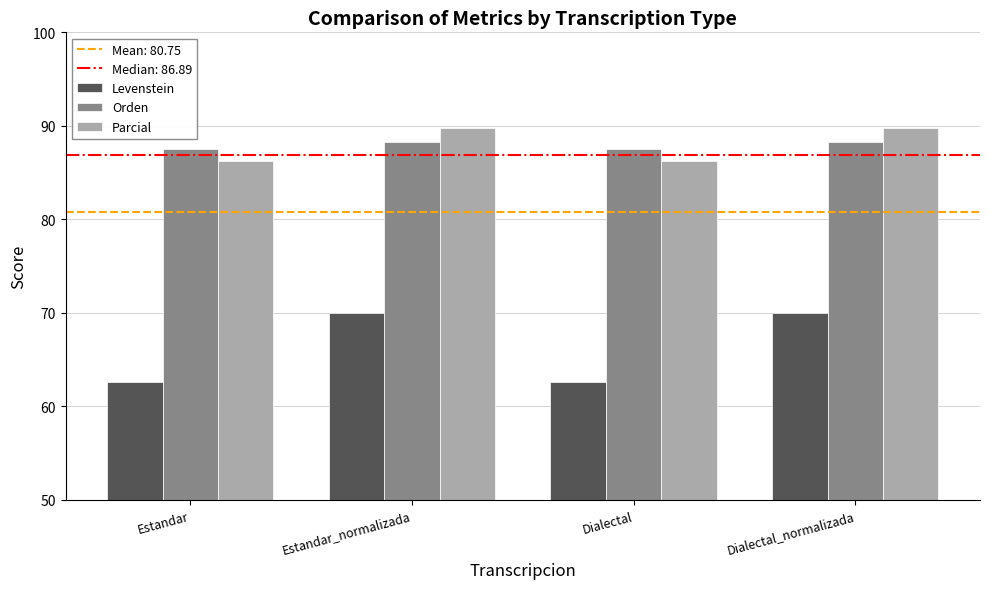

What is the label of the 1st bar from the right?

Dialectal_normalizada